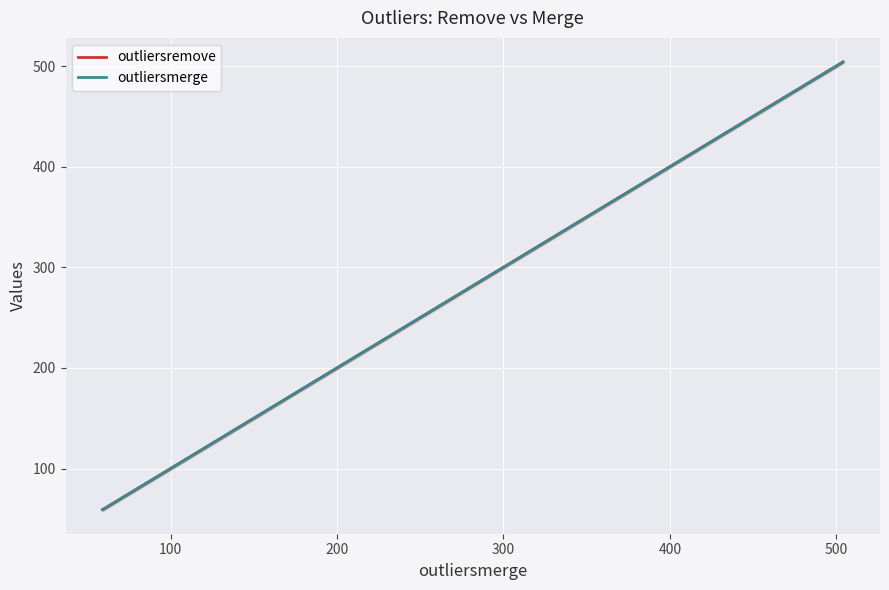

What is the maximum value for outliersmerge?

504.1